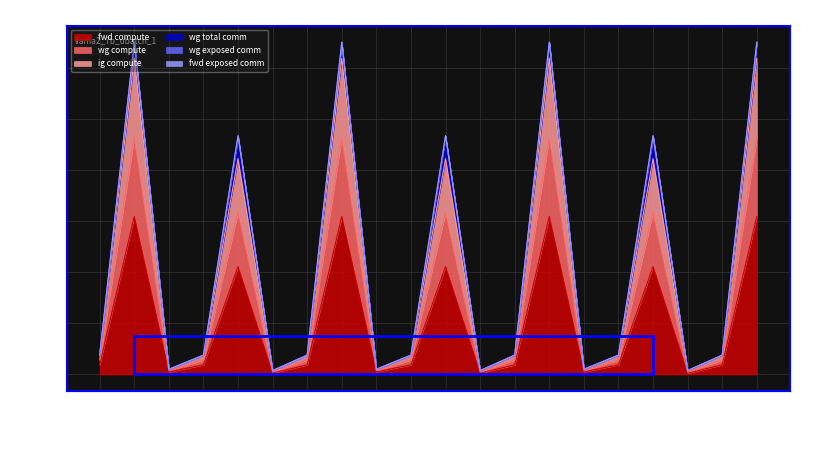

What is the difference between the maximum and second lowest values in the wg compute series?

122260.7